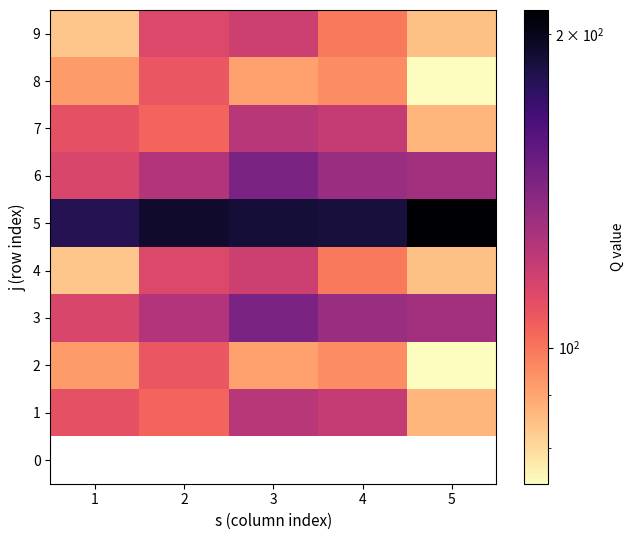

Between 1 and 3, which is larger?

3